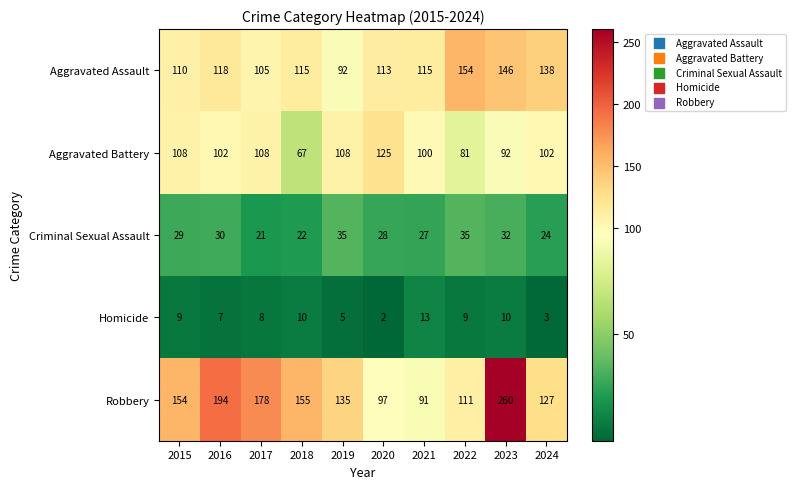

How many categories are shown in the chart?

10